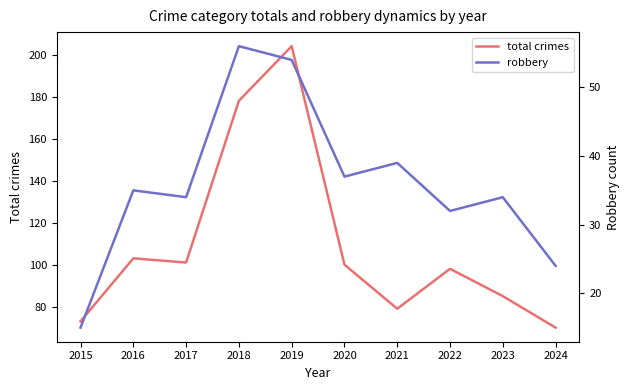

Is this an area chart (filled region under the line)?

No